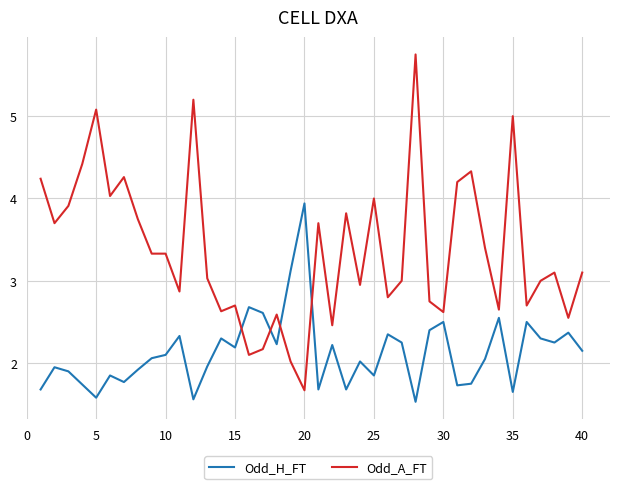

List the series in order of their overall mean, highest first.

Odd_A_FT, Odd_H_FT